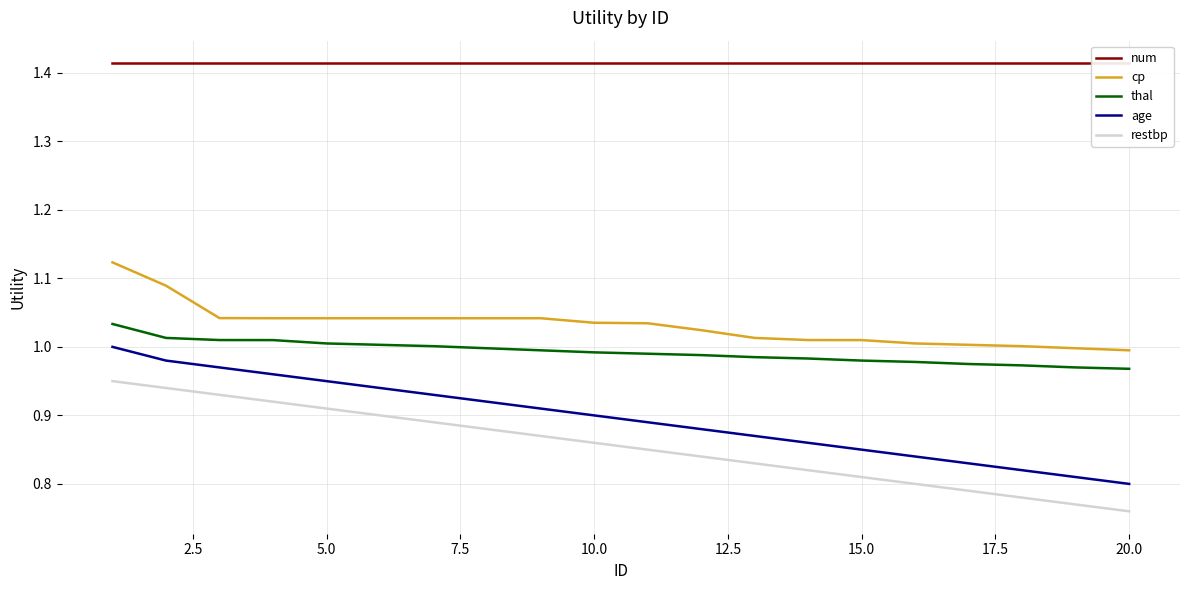

True or false: restbp and cp cross at least once.

False